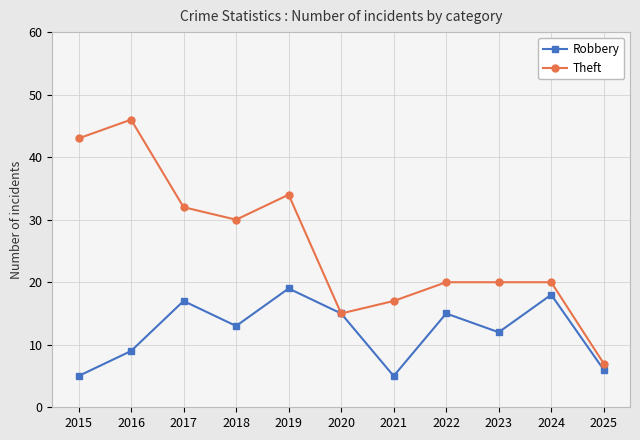

What is the value of the Theft point at the 1st from the left?

43